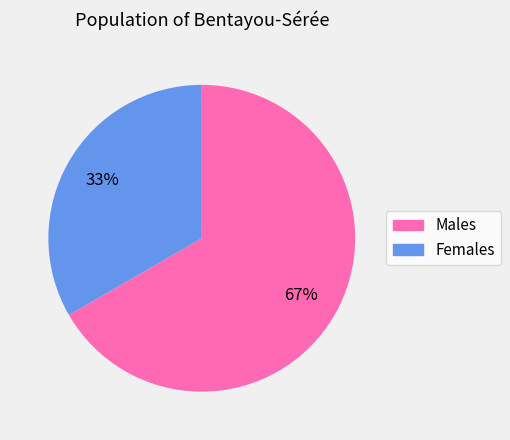

Does any single category account for the majority?

Yes